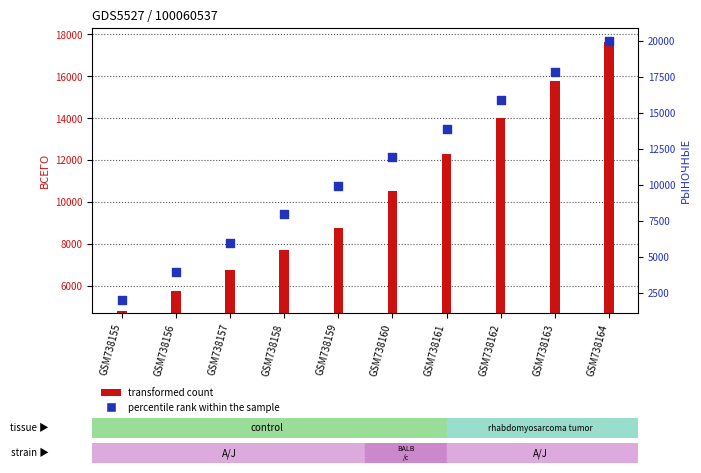

What is the total value across all series at GSM738162?

25194.2